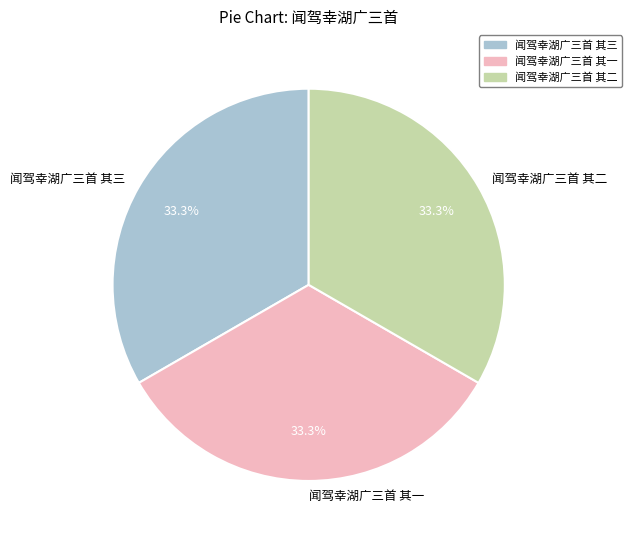

Approximately how many times larger is the value at 闻驾幸湖广三首 其一 compared to 闻驾幸湖广三首 其二?

1.0